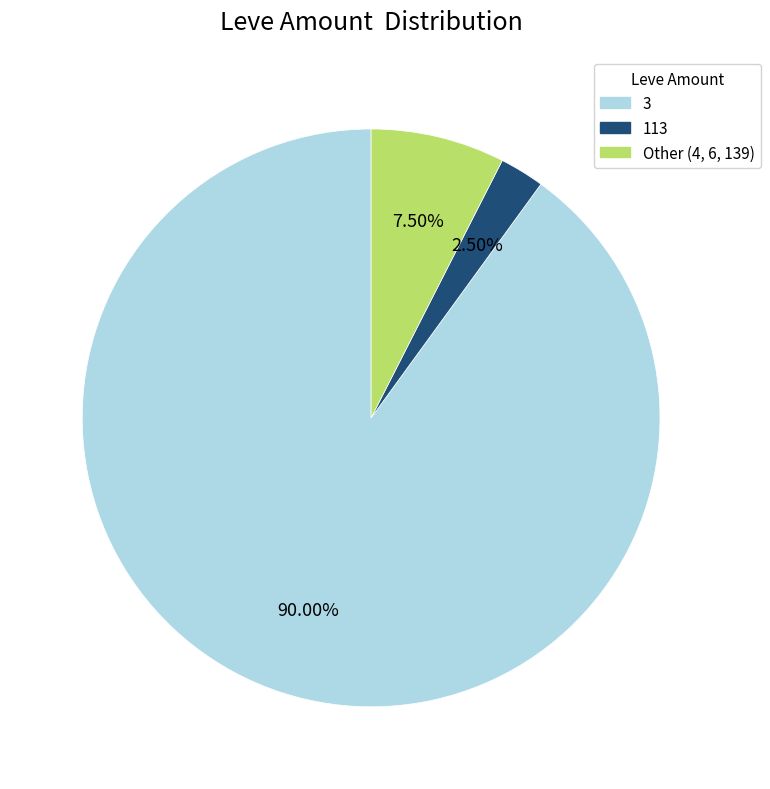

Does any single category account for the majority?

Yes